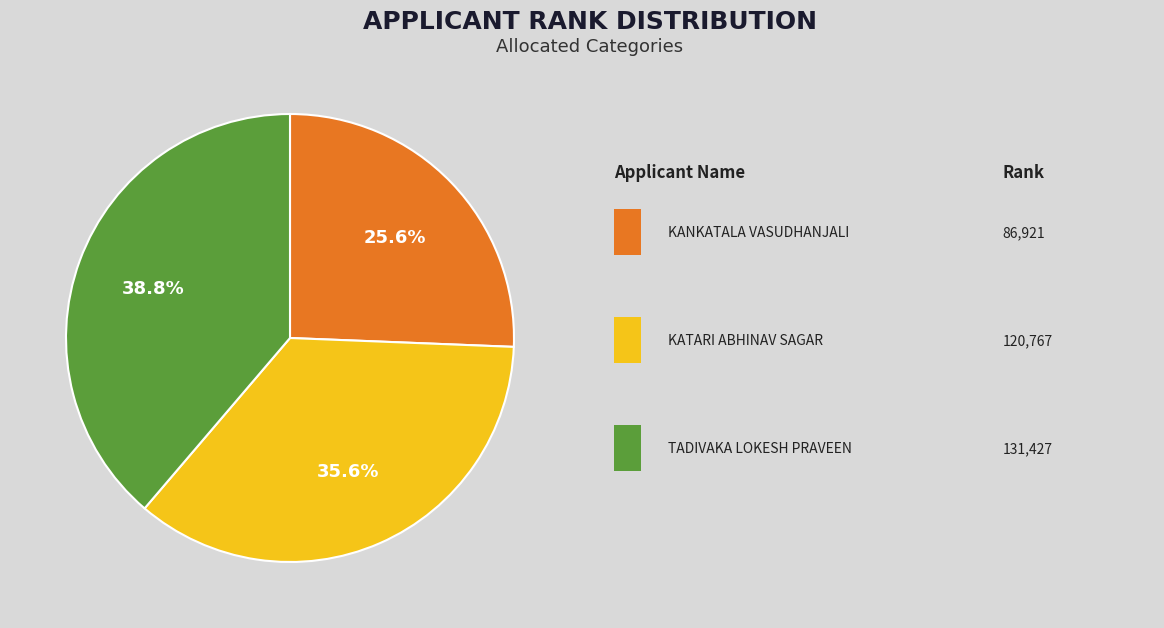

How many segments does this pie chart have?

3